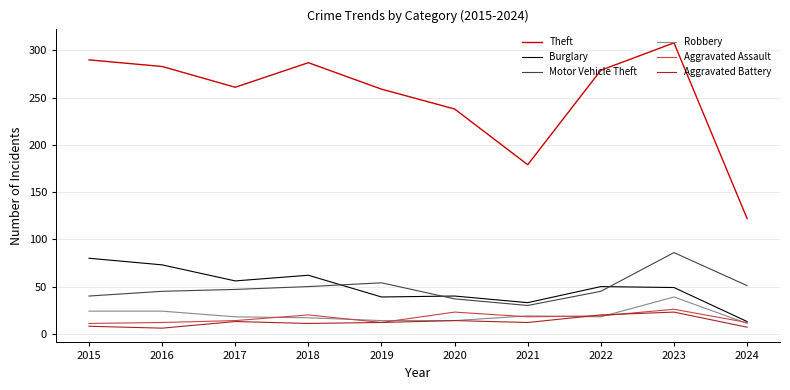

At how many categories does at least one series exceed 226?

8